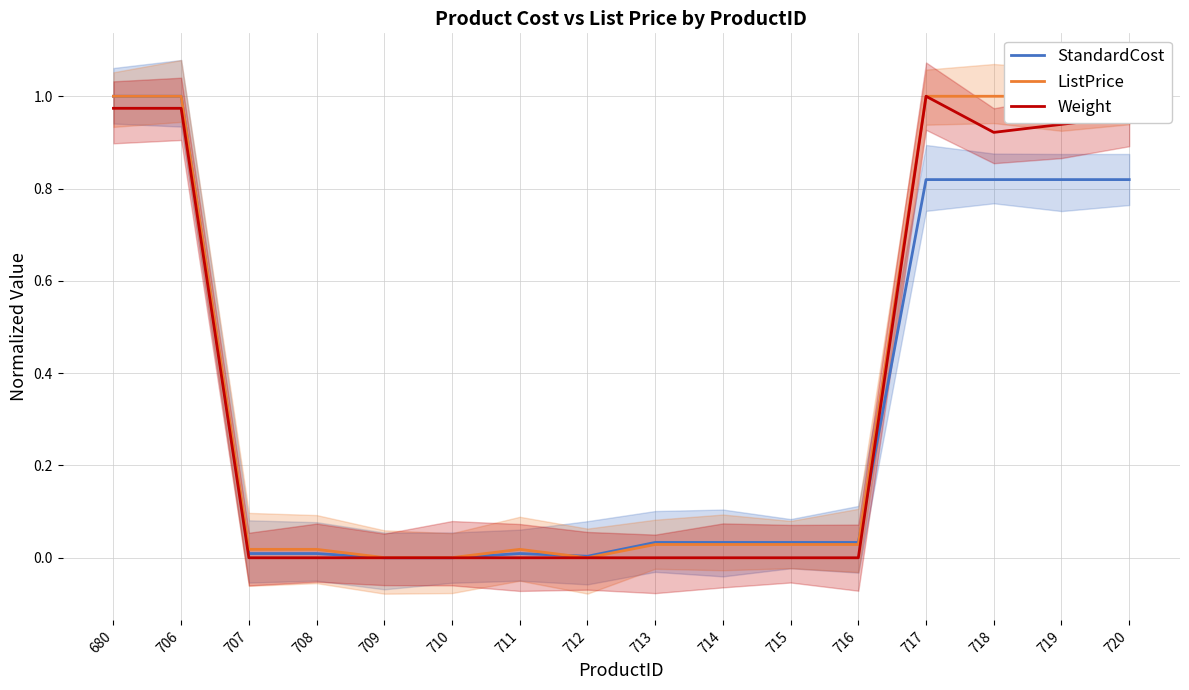

Is the value of Weight at 710 greater than the value of ListPrice at 718?

No